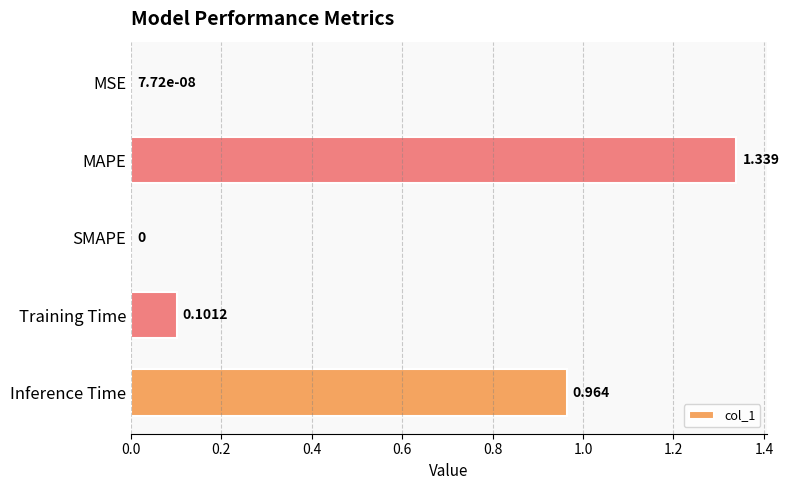

Are the bars horizontal?

Yes